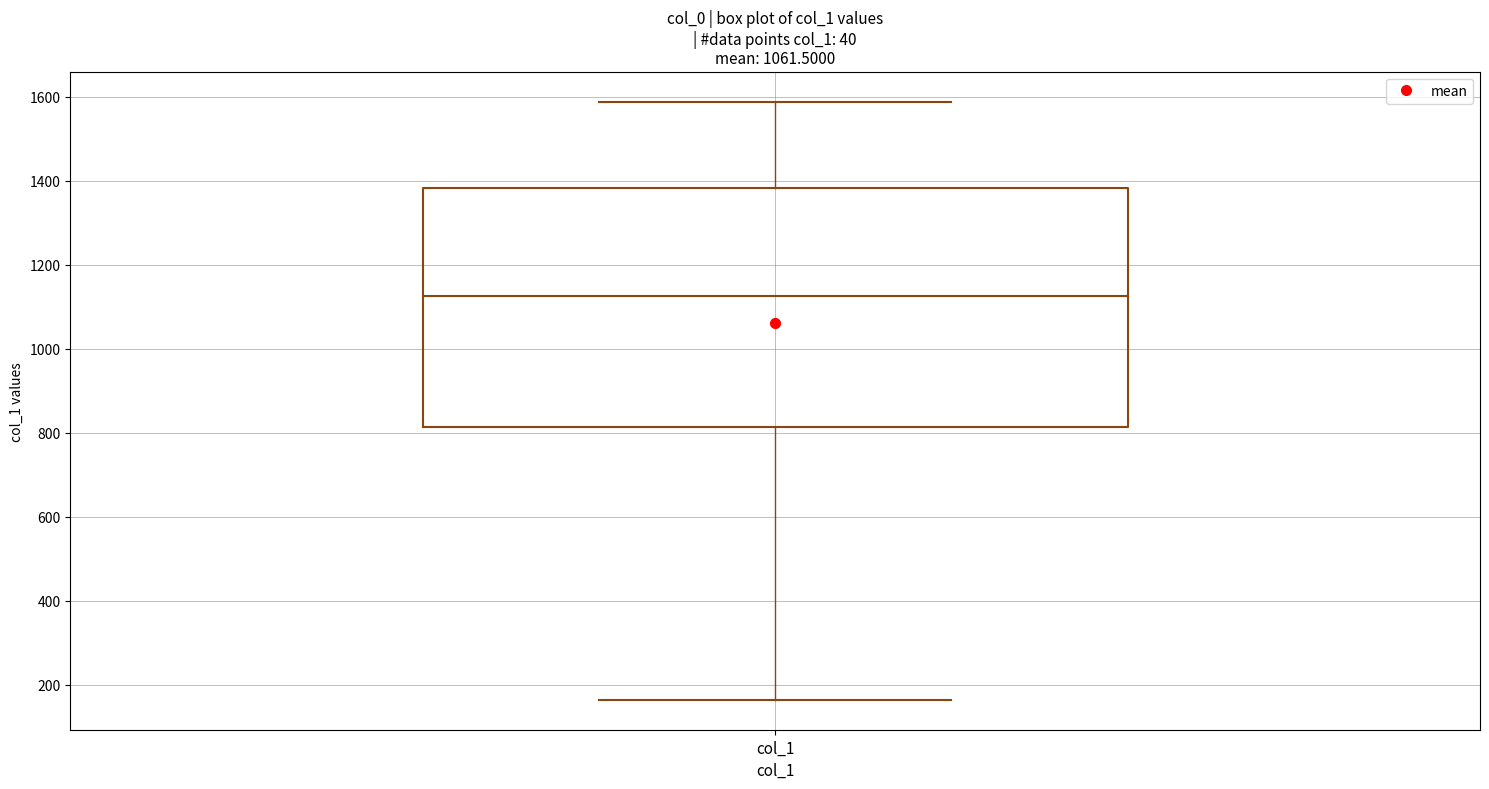

Where does the lower whisker of the box for col_1 end on the y-axis? The values are not printed on the chart, so give them approximately, as read against the axis.

160